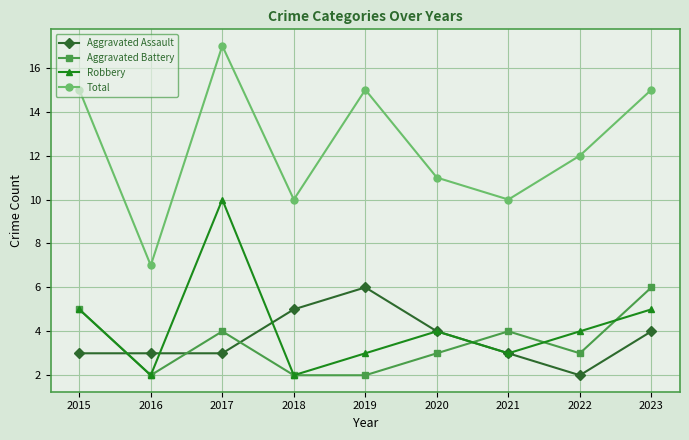

True or false: Total and Aggravated Battery intersect in this chart.

False